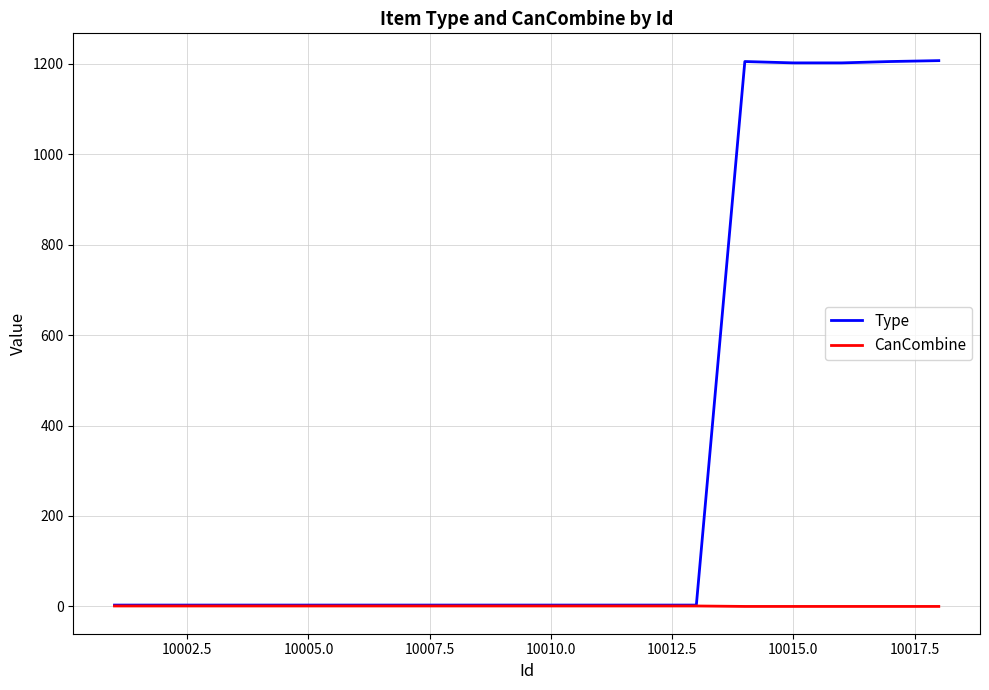

Which series has the widest spread of values?

Type